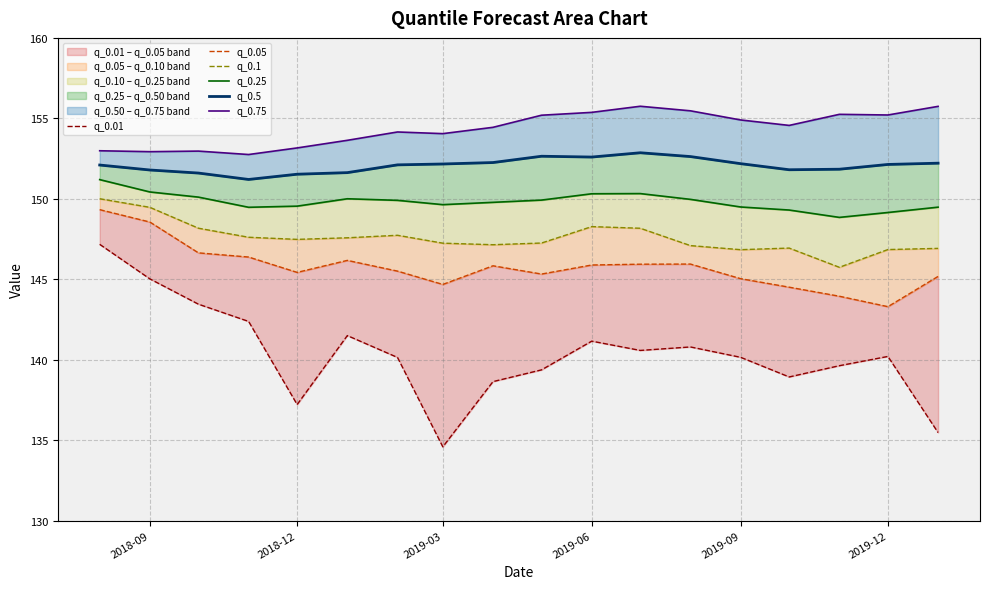

What is the value of the q_0.5 point at the 17th from the left?

152.1